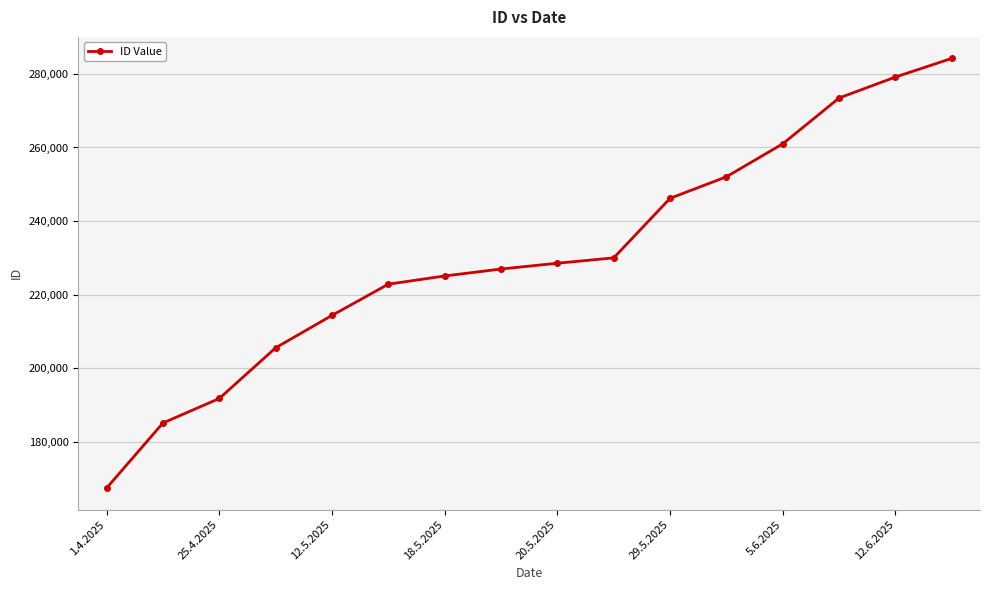

What is the smallest value displayed?

167473